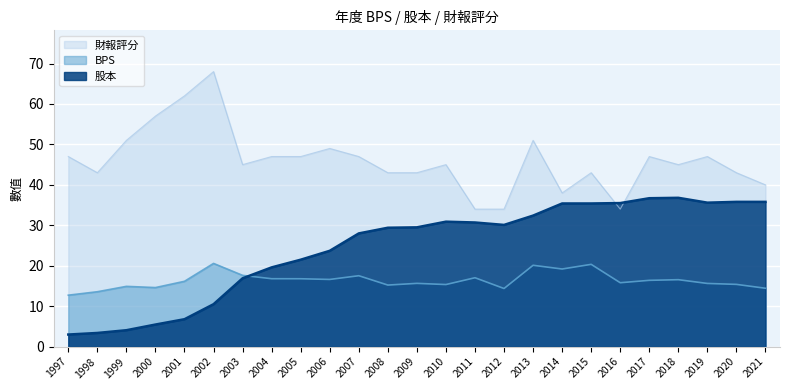

True or false: 股本 and 財報評分 cross at least once.

True